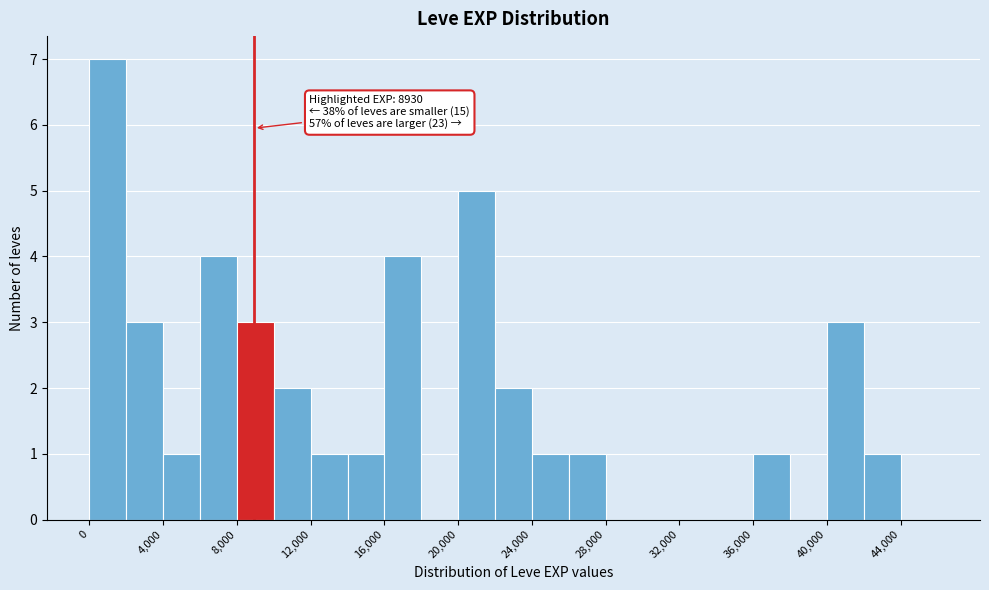

Over which range of the x-axis is the bar tallest?

0 to 2000